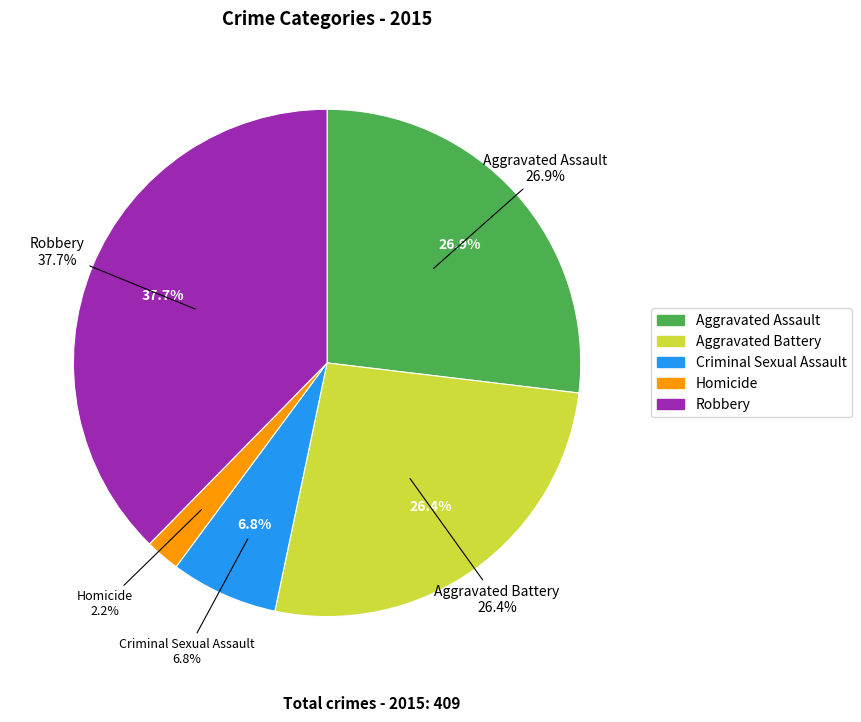

Is there any slice that represents more than half of the pie?

No